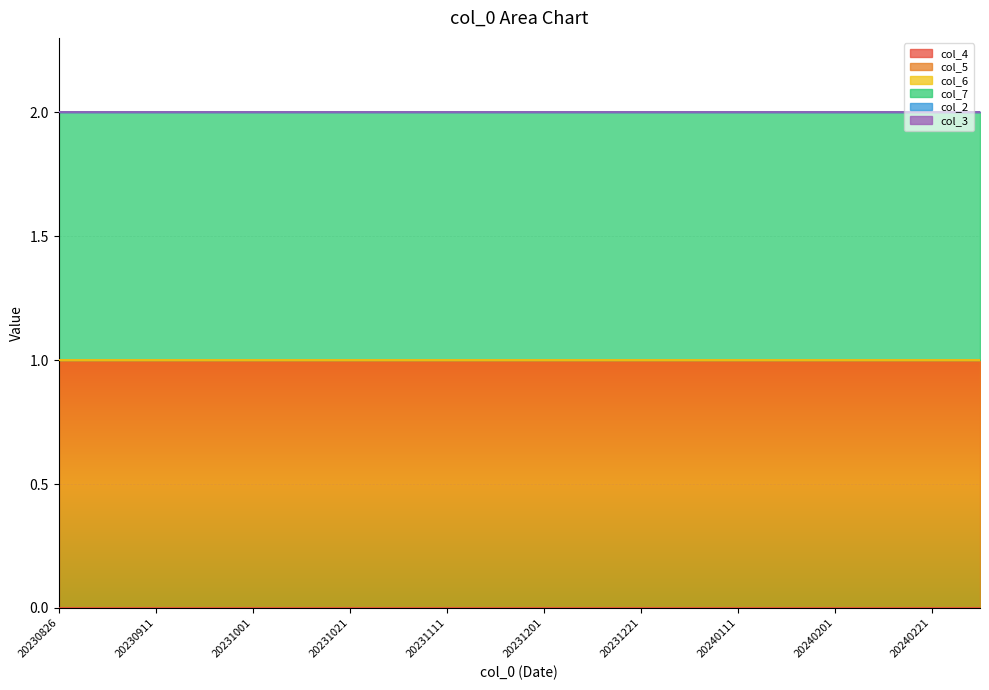

List the labels in order of col_4 value, largest first.

20230826, 20230904, 20230911, 20230921, 20231001, 20231011, 20231021, 20231101, 20231111, 20231121, 20231201, 20231211, 20231221, 20240101, 20240111, 20240121, 20240201, 20240211, 20240221, 20240301